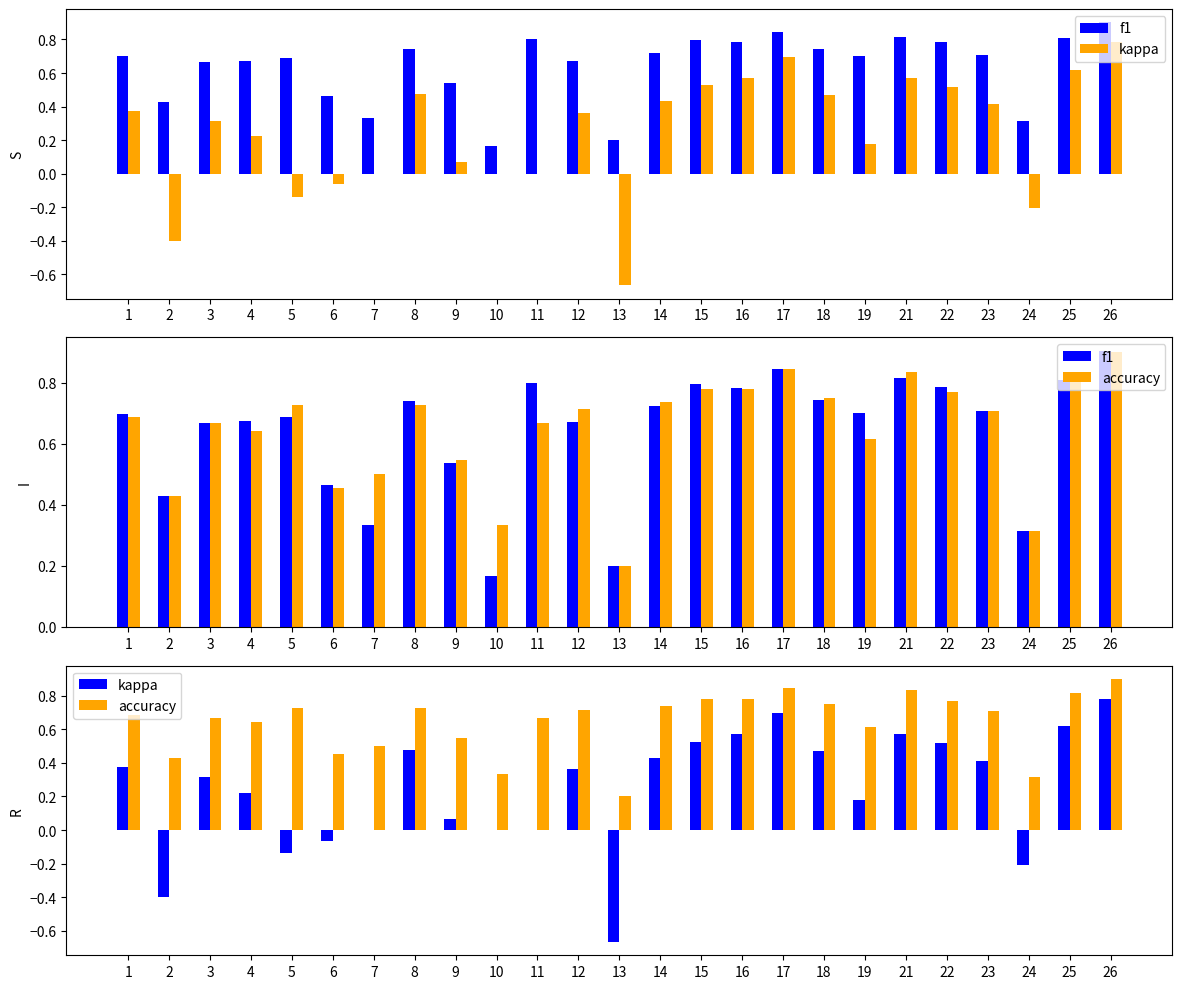

The value of accuracy at 24 is 0.3. True or false?

True